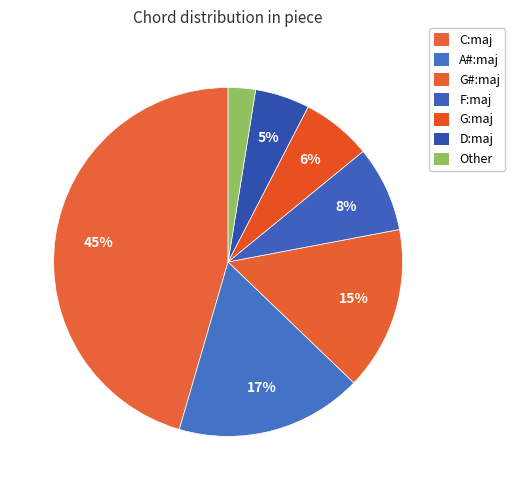

To the nearest percent, what is the average slice percentage?

14%